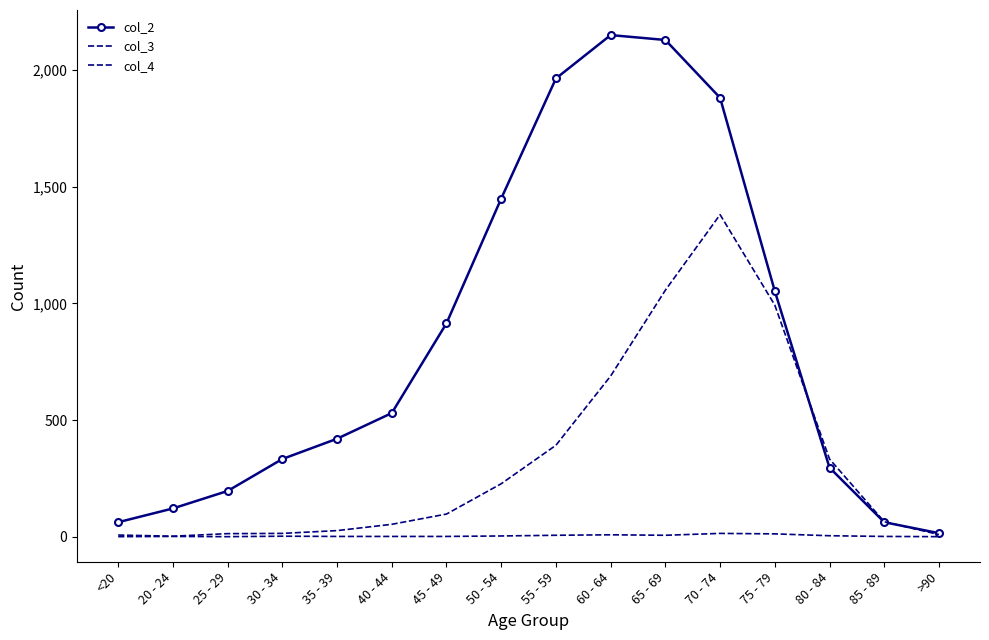

Reading left to right, list all the values displayed in this chart.

col_2: 62	121	196	333	420	530	915	1450	1965	2151	2130	1882	1053	296	62	15
col_3: 7	2	13	14	26	53	97	227	392	689	1057	1381	993	333	64	9
col_4: 0	1	0	2	1	1	1	3	6	8	6	14	12	4	1	0